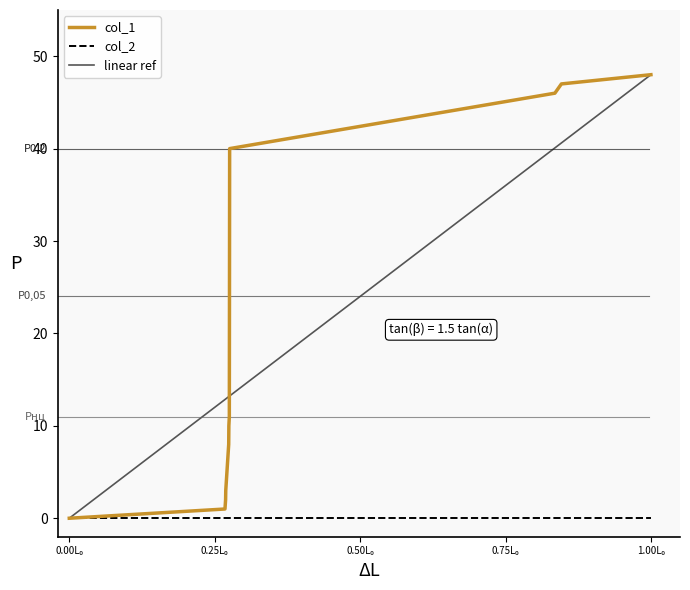

Reading right to left, list all the values displayed in this chart.

48	47	46	40	24	11	10	8	3	2	1	0